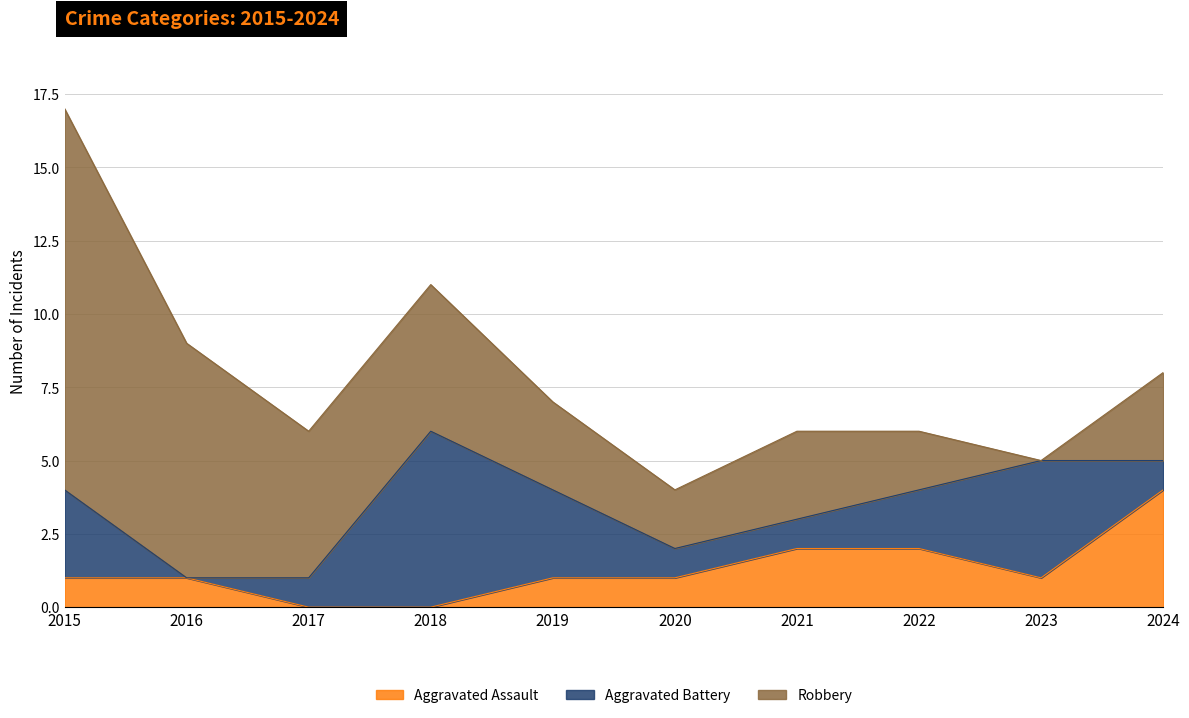

At which label does Robbery first exceed 3?

2015